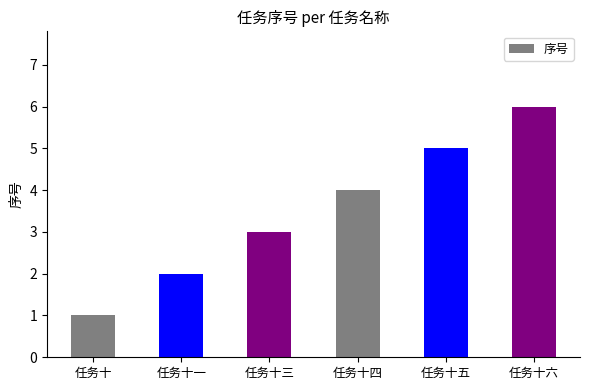

What is the sum of all values?

21